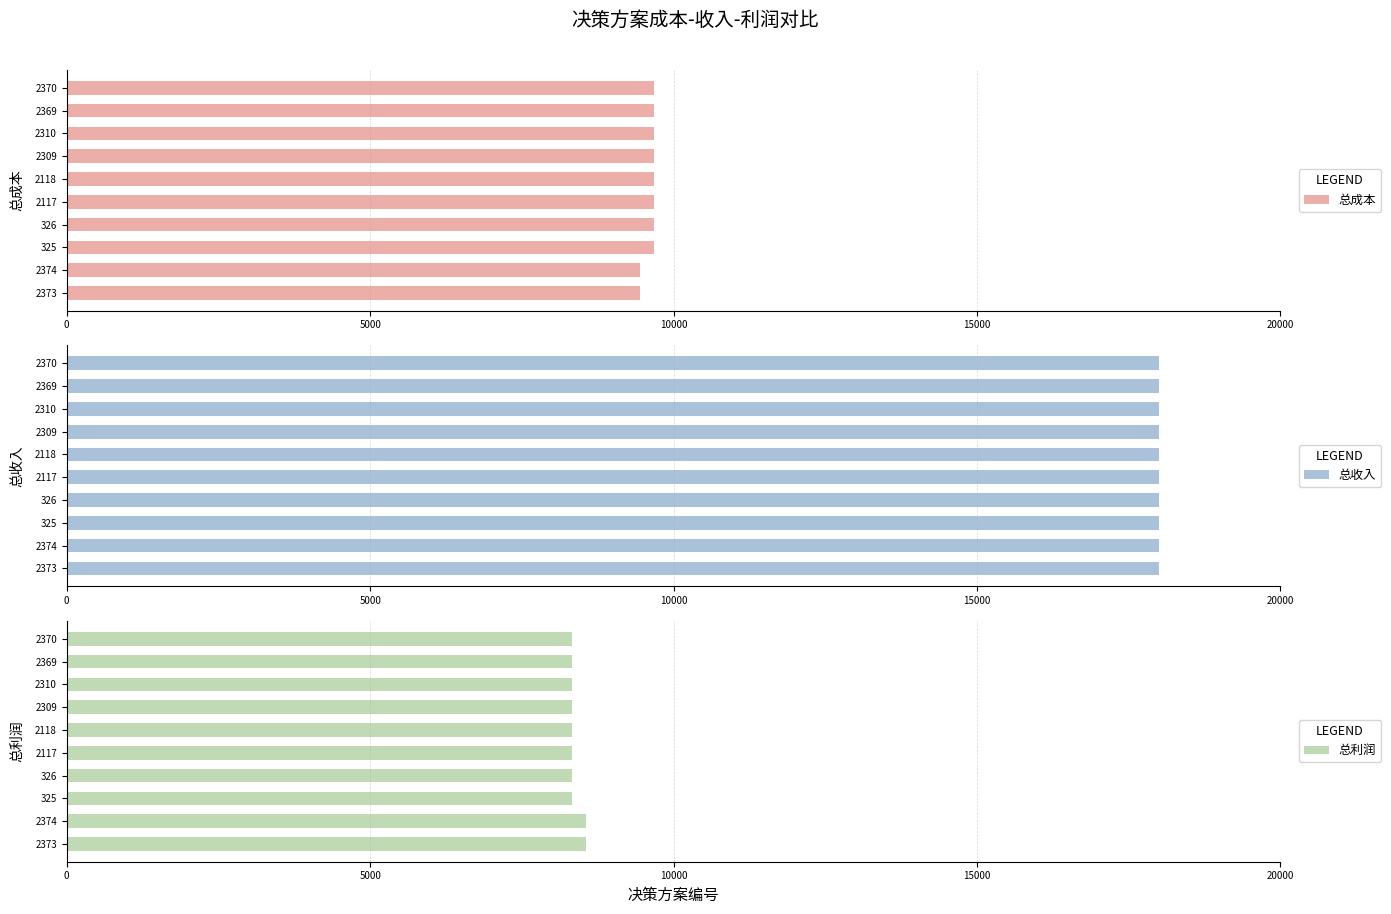

What is the average value of the 总利润 series?

8368